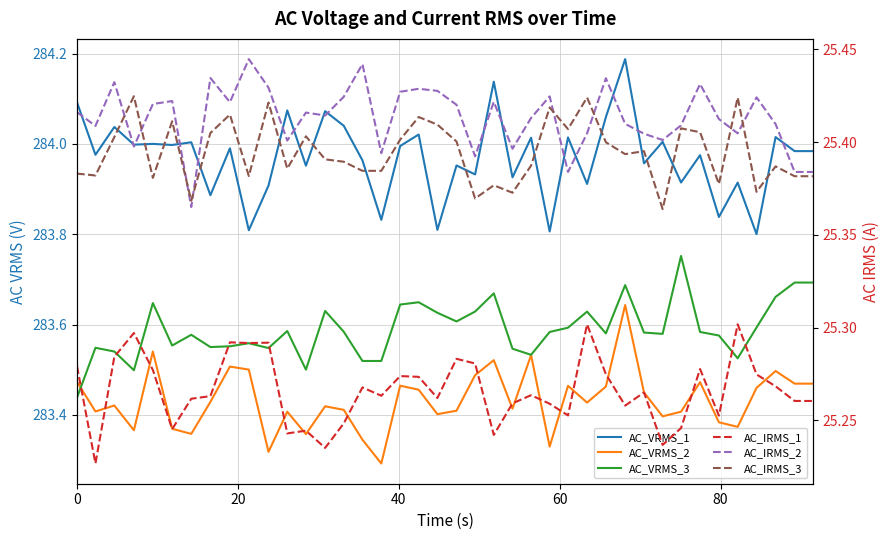

What are all the series names shown in the legend?

AC_VRMS_1, AC_VRMS_2, AC_VRMS_3, AC_IRMS_1, AC_IRMS_2, AC_IRMS_3